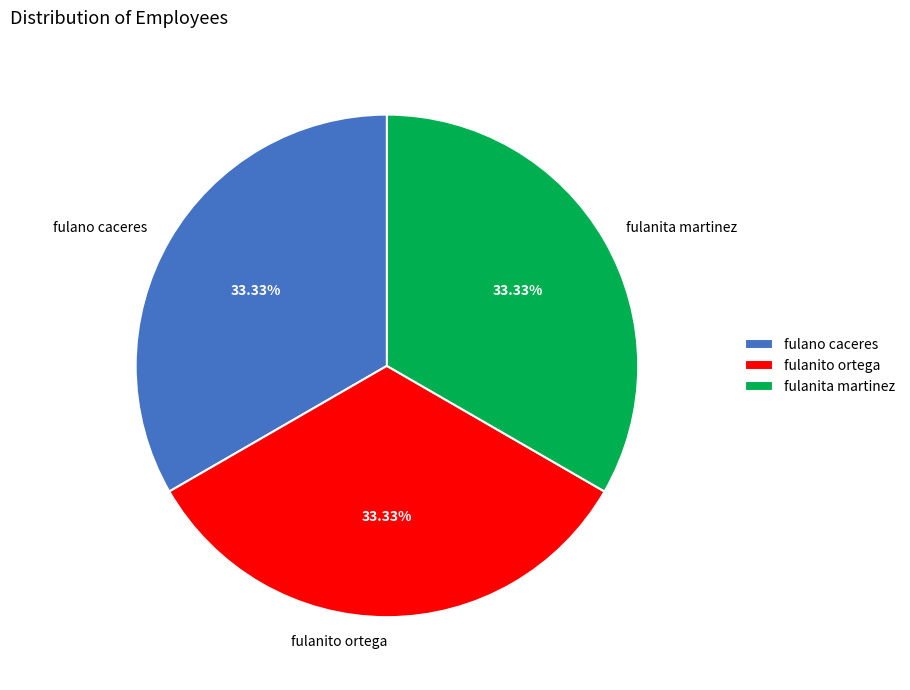

Do fulanita martinez and fulanito ortega together represent more than half of the pie?

Yes